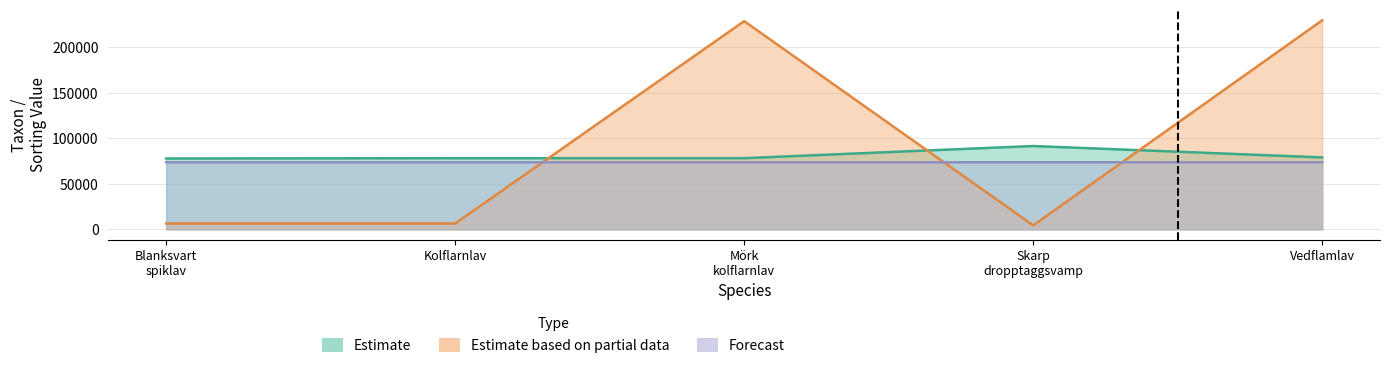

Reading left to right, list all the values displayed in this chart.

Estimate: 77895.0	78246.0	78247.0	91617.0	79074.0
Estimate based on partial data: 6437.0	6446.0	228912.0	4366.0	229821.0
Forecast: 73747.2	73752.2	73752.2	73758.8	73747.2